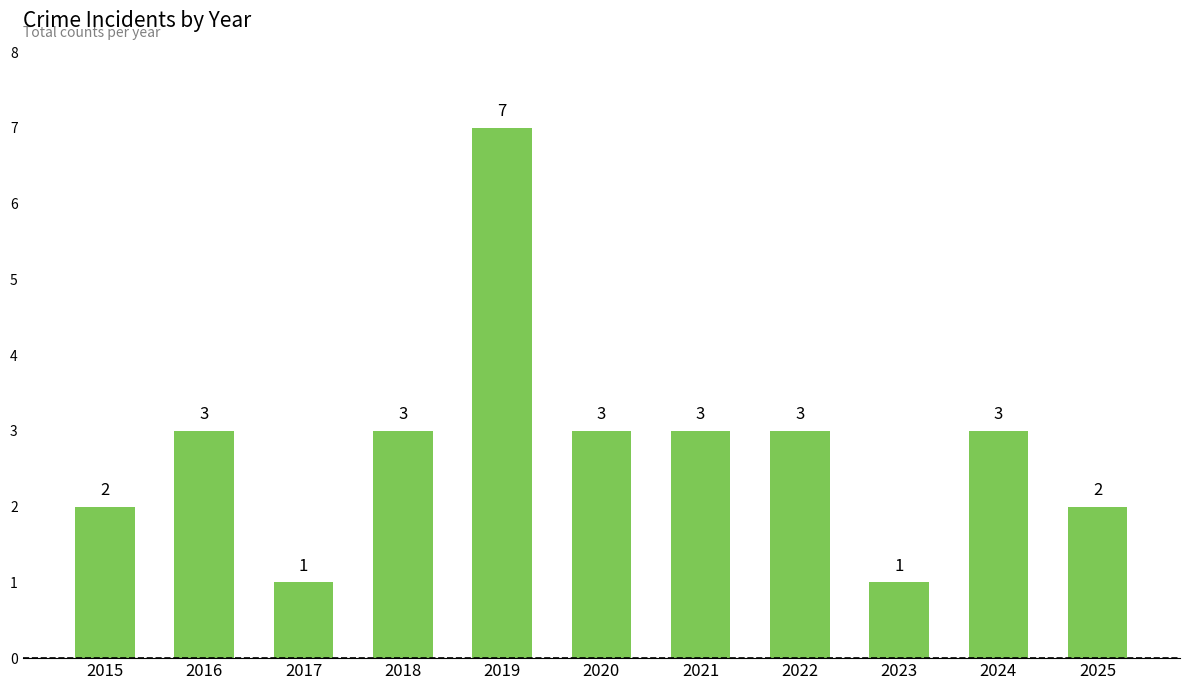

What is the difference between the values at 2016 and 2015?

1